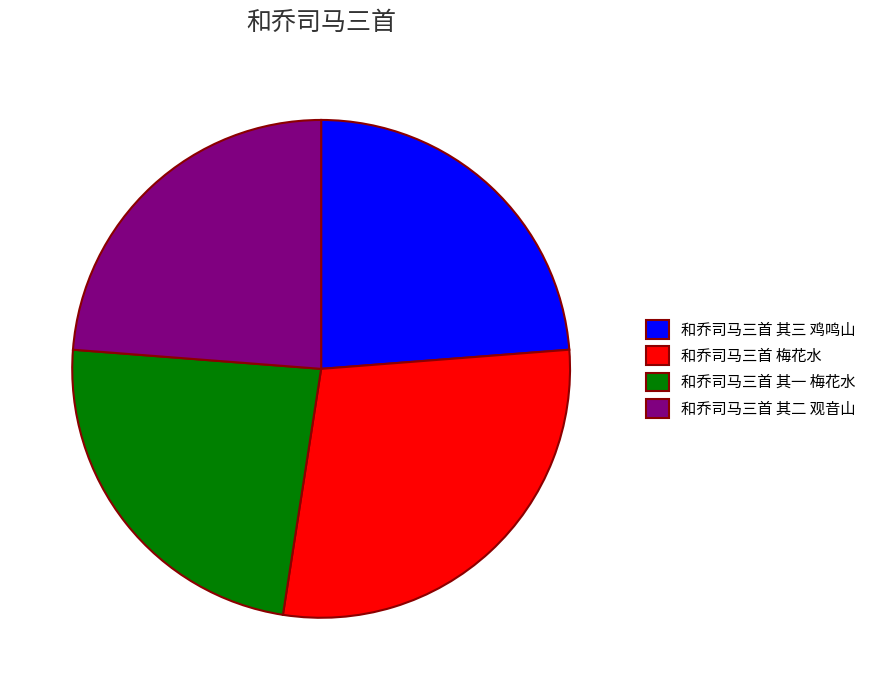

Combined, do 和乔司马三首 梅花水 and 和乔司马三首 其二 观音山 account for over 50%?

Yes